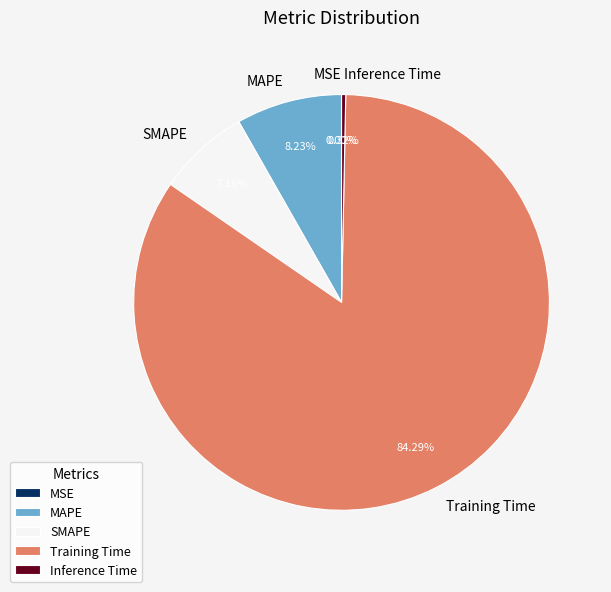

Which slice is the largest?

Training Time